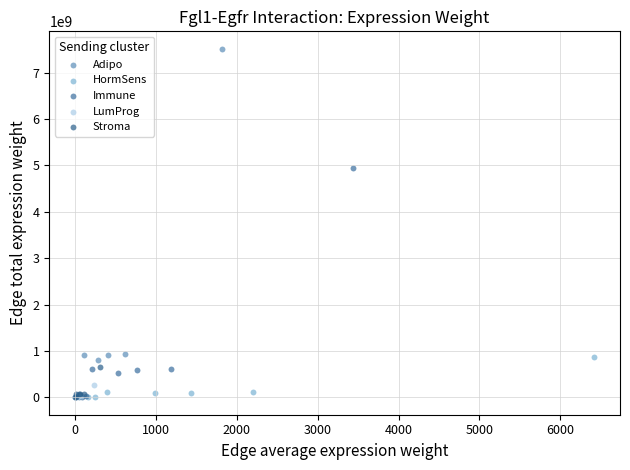

Which series has the largest Y range (max minus min)?

Adipo